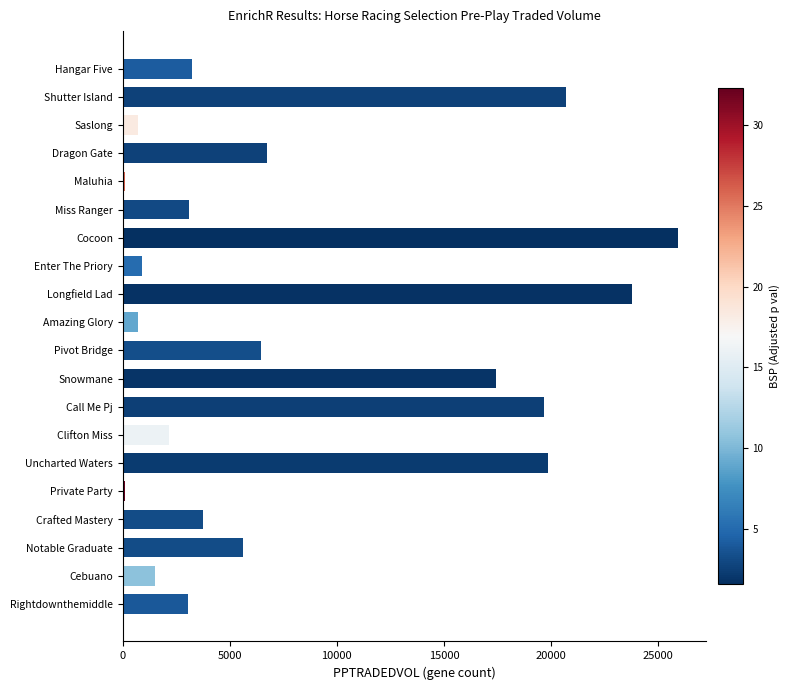

At which label is the value closest to 13002?

Snowmane